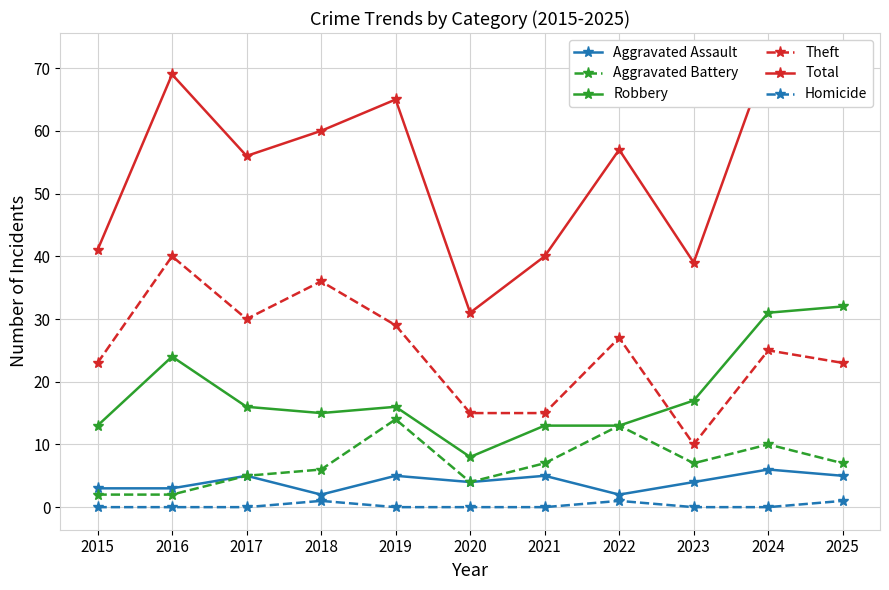

Is the value of Homicide at 2018 greater than the value of Robbery at 2015?

No